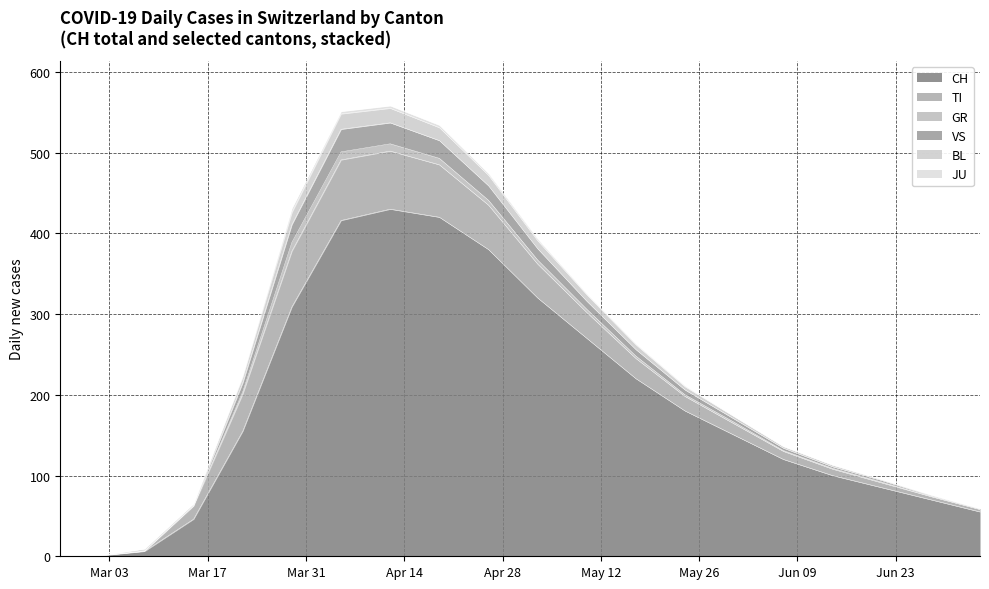

In JU, how many points are higher than both neighbors (excluding endpoints)?

1